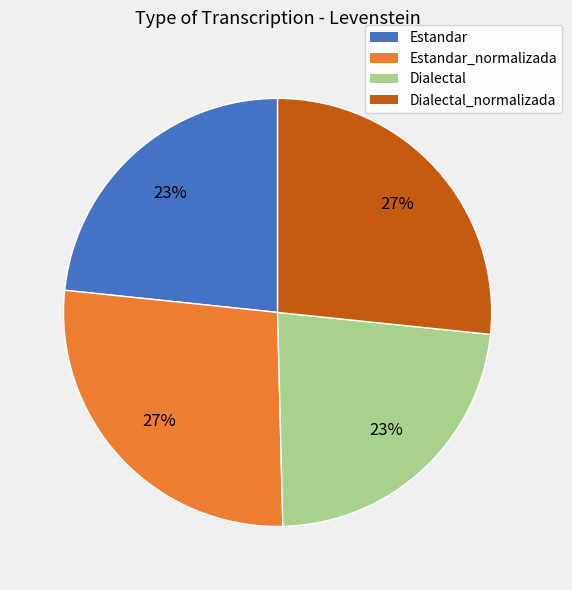

Is there a majority slice in this chart?

No